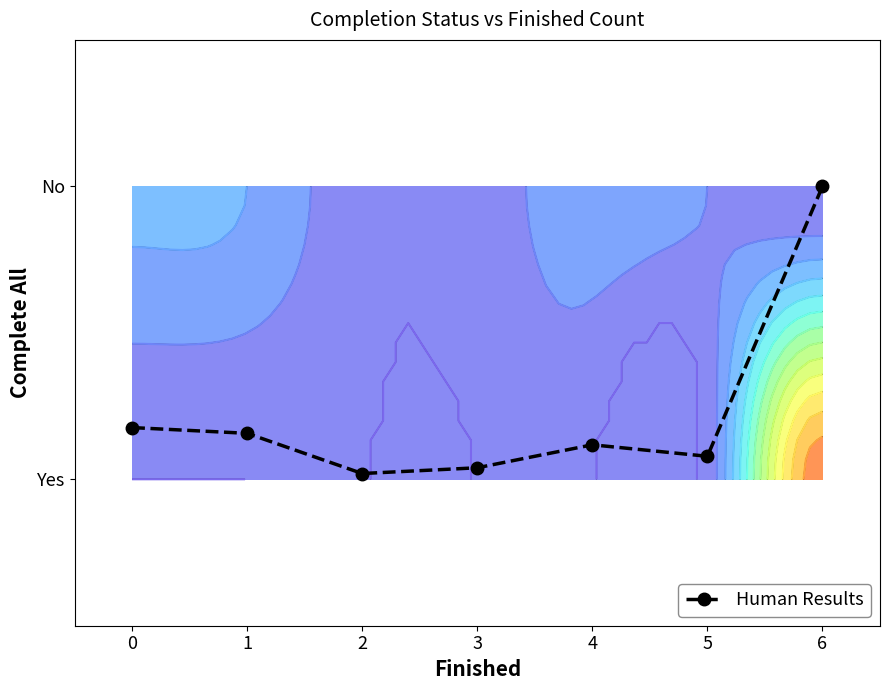

List the labels in order of value, largest first.

6, 0, 1, 4, 5, 3, 2